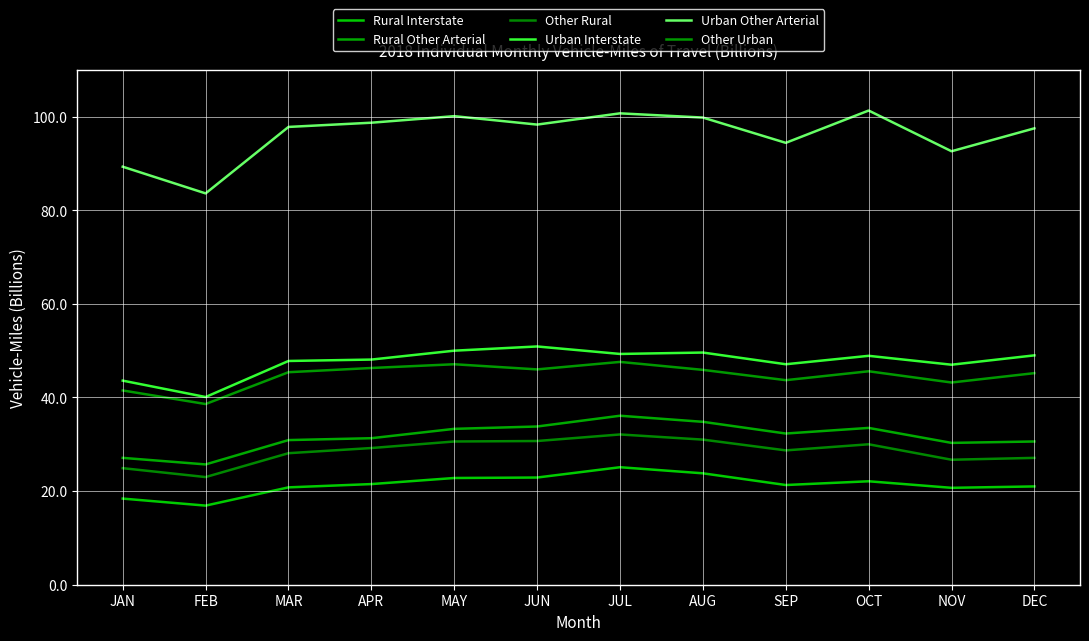

Is it true that Other Urban equals 69.0 at SEP?

False